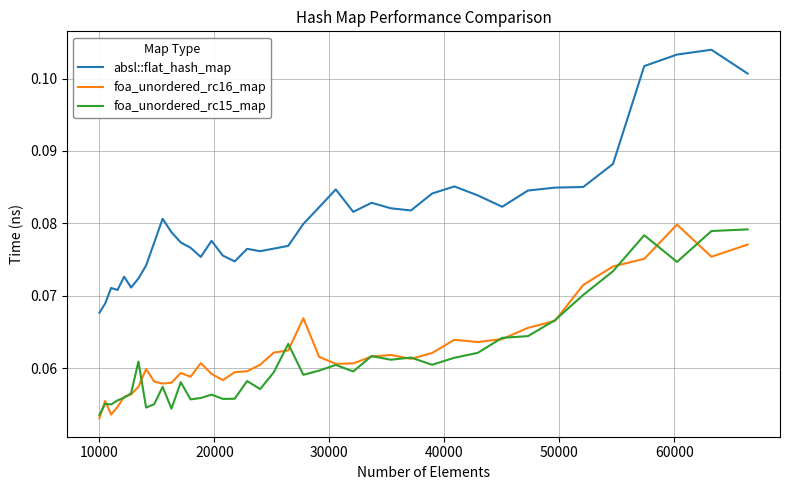

Which series has the largest range (max minus min)?

absl::flat_hash_map